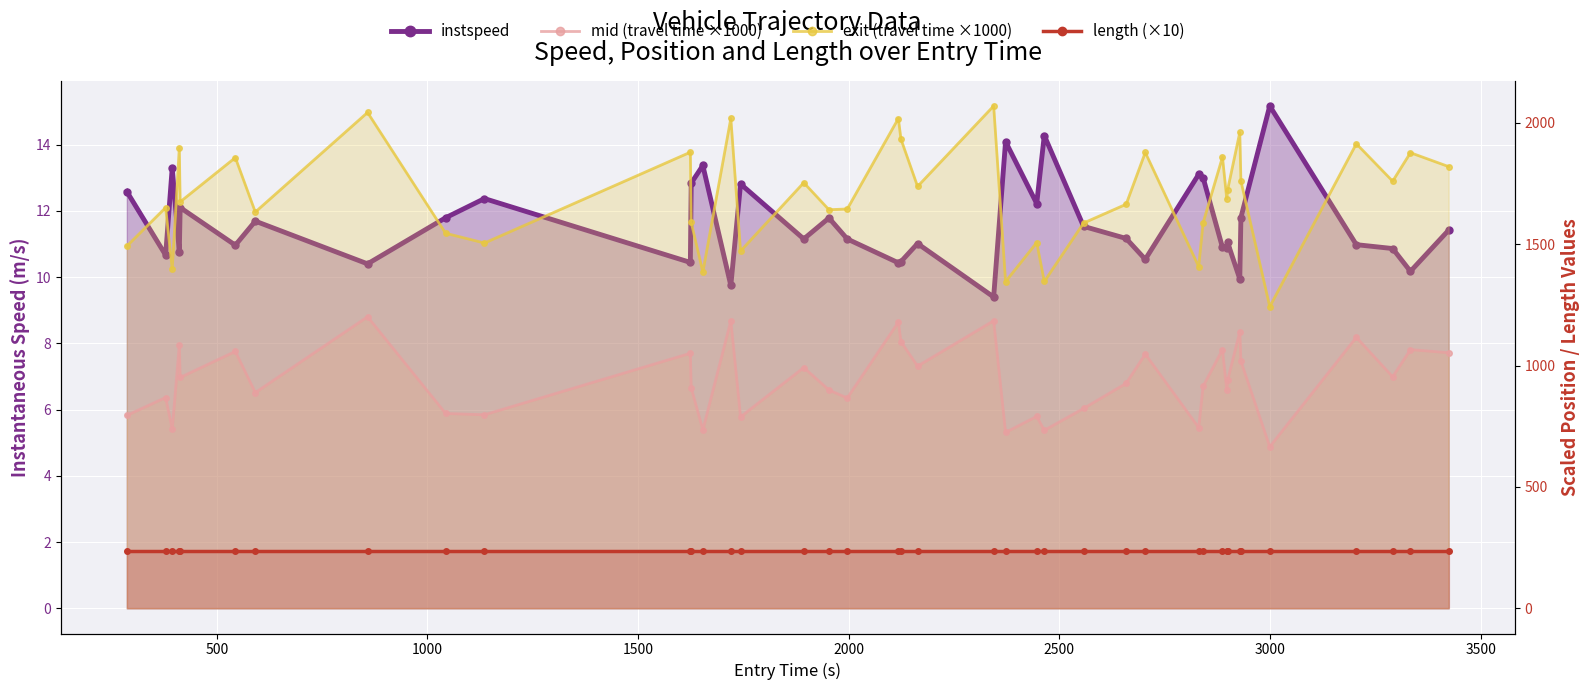

Rank the series by their maximum value, from lowest to highest.

instspeed, length (×10), mid (travel time ×1000), exit (travel time ×1000)